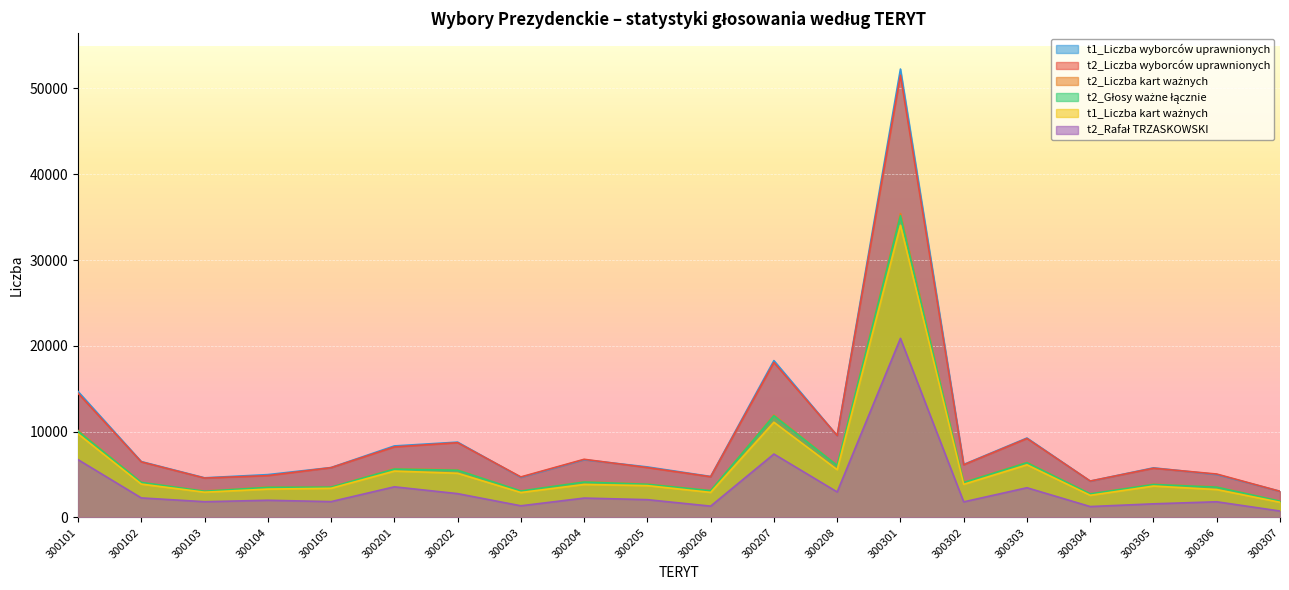

Is it true that t1_Liczba kart ważnych equals 9758 at 300208?

False